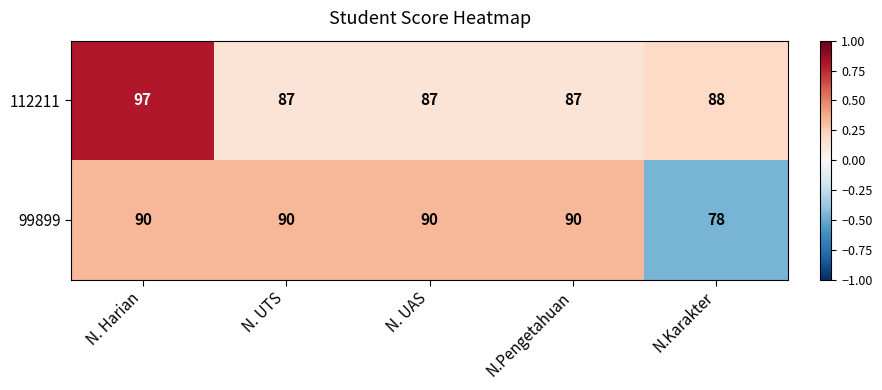

What is the highest value of the 112211 series?

97